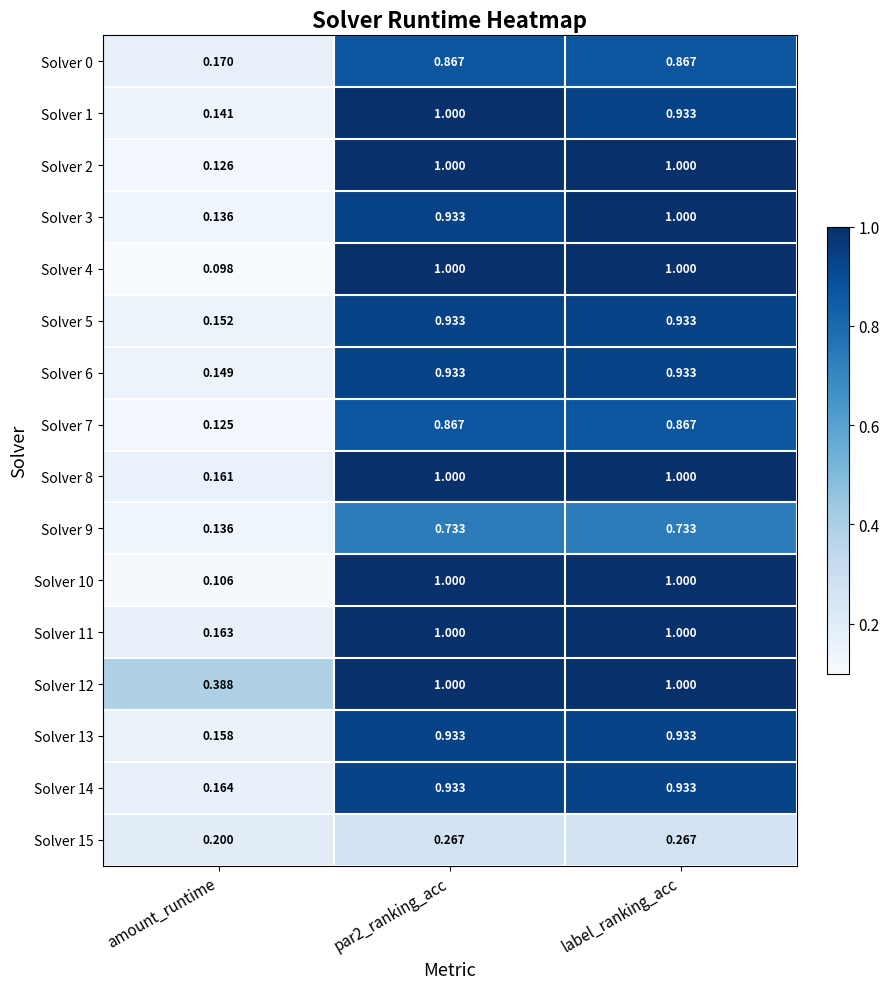

At which label is Solver 15 closest to 0?

amount_runtime